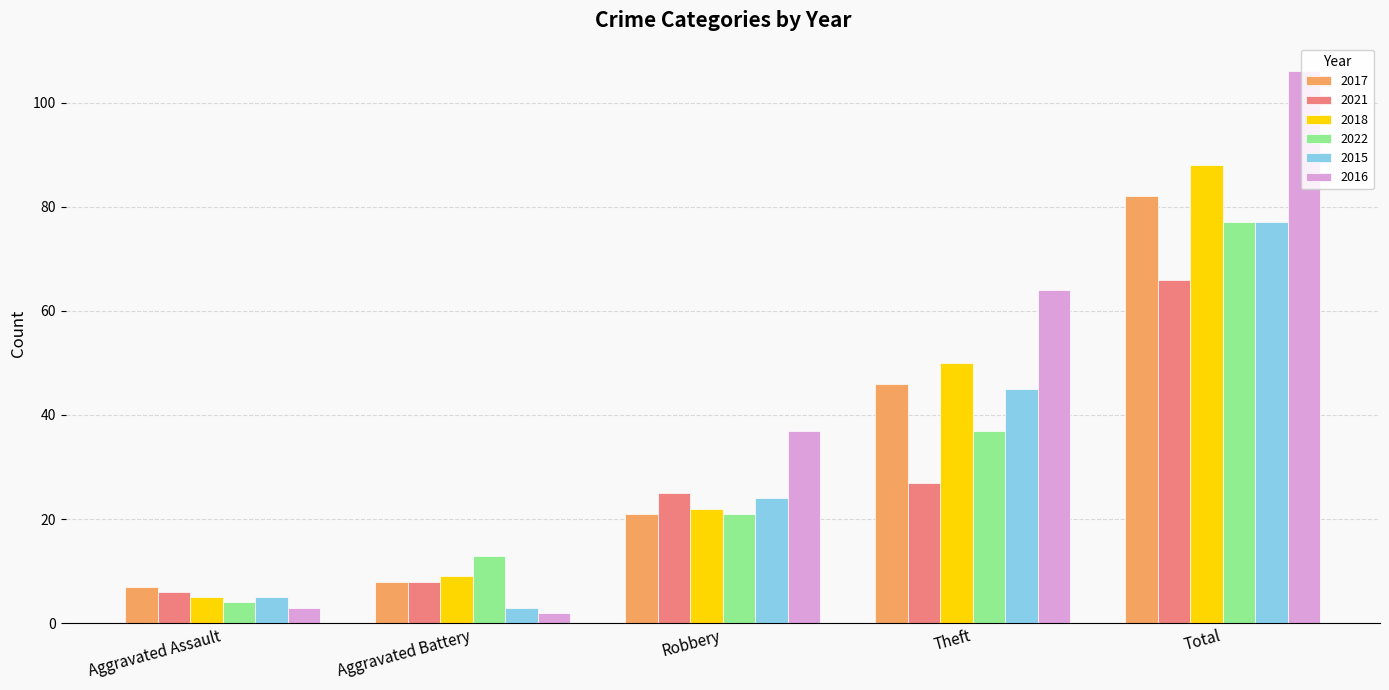

Reading left to right, transcribe all the data shown in this chart.

2017: 7	8	21	46	82
2021: 6	8	25	27	66
2018: 5	9	22	50	88
2022: 4	13	21	37	77
2015: 5	3	24	45	77
2016: 3	2	37	64	106